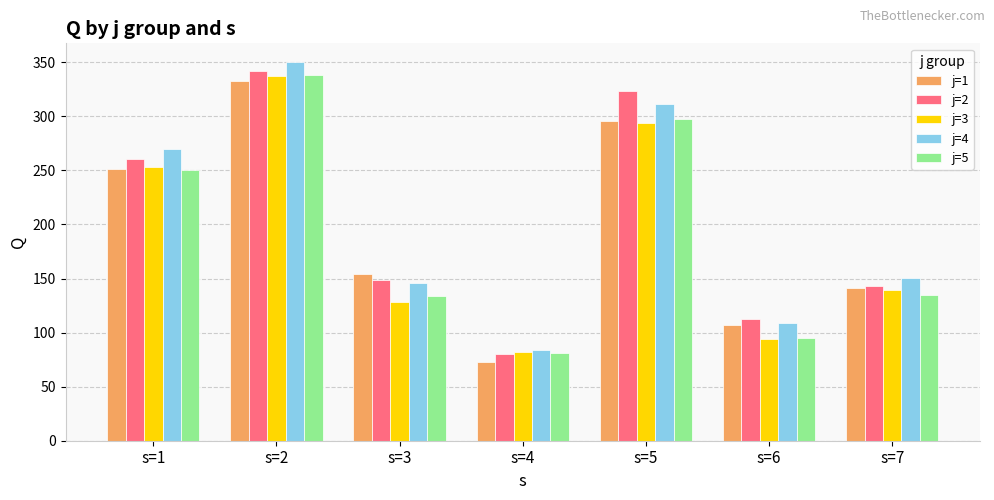

How many bars are there in each group?

5